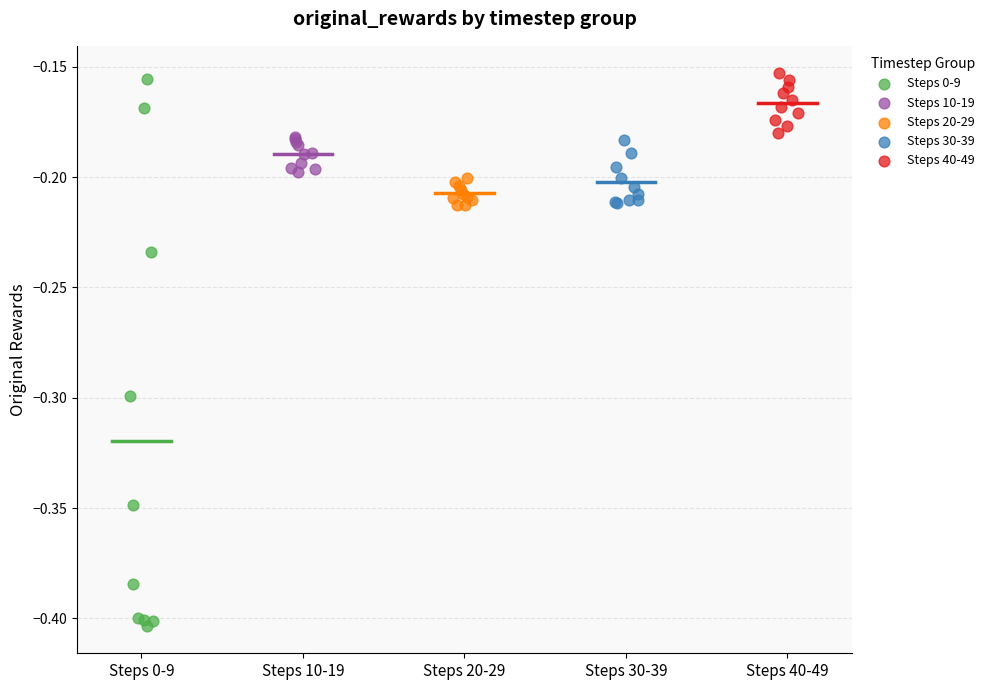

Which series contains the lowest Y value?

Steps 0-9